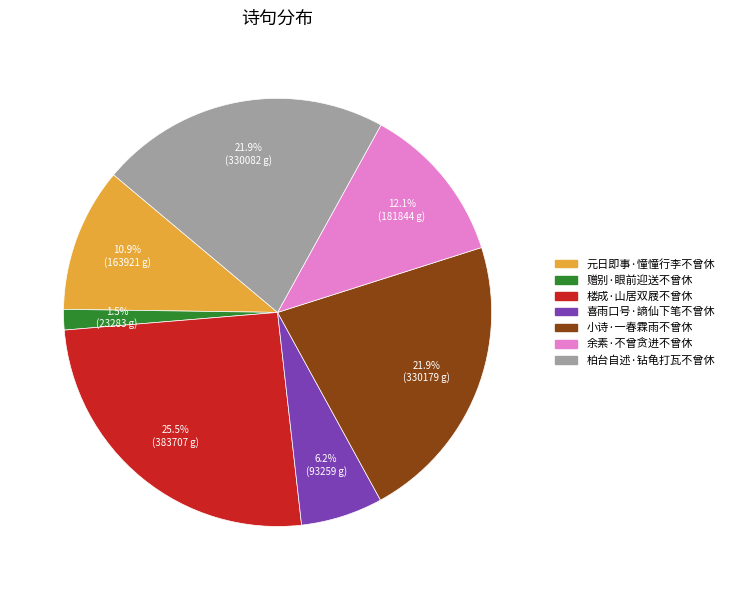

How many segments does this pie chart have?

7